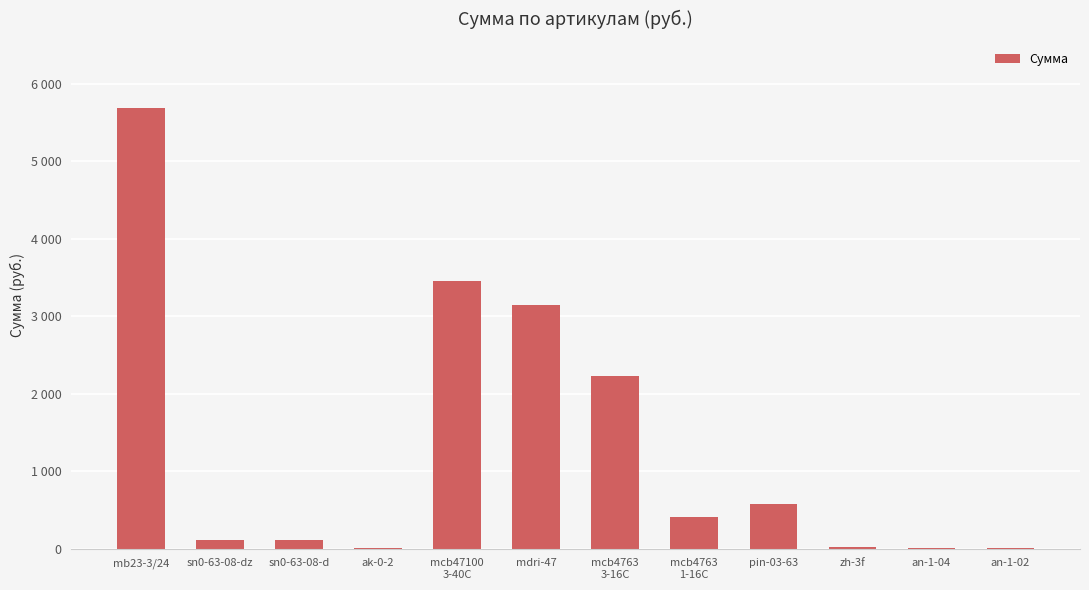

Are the bars horizontal?

No